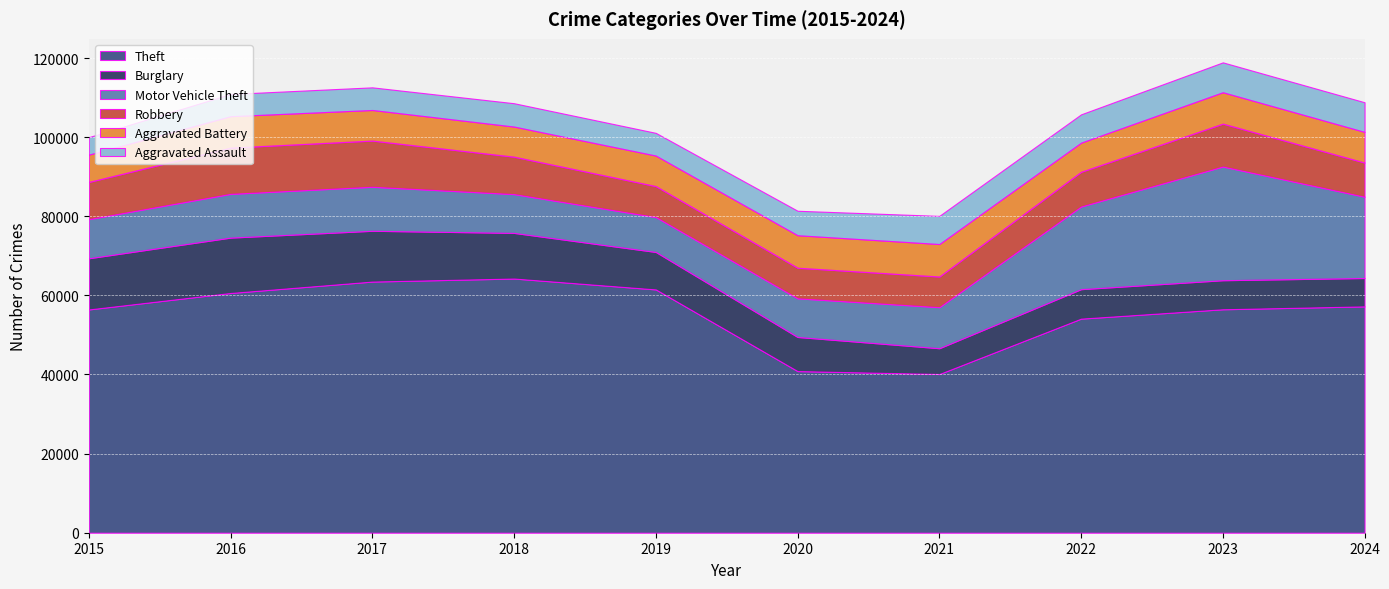

Which series has the widest spread of values?

Theft